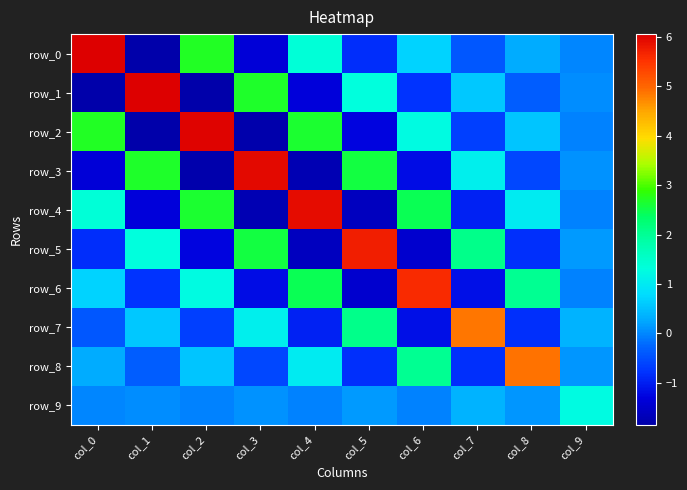

How many values in the row_0 series are below 0?

5